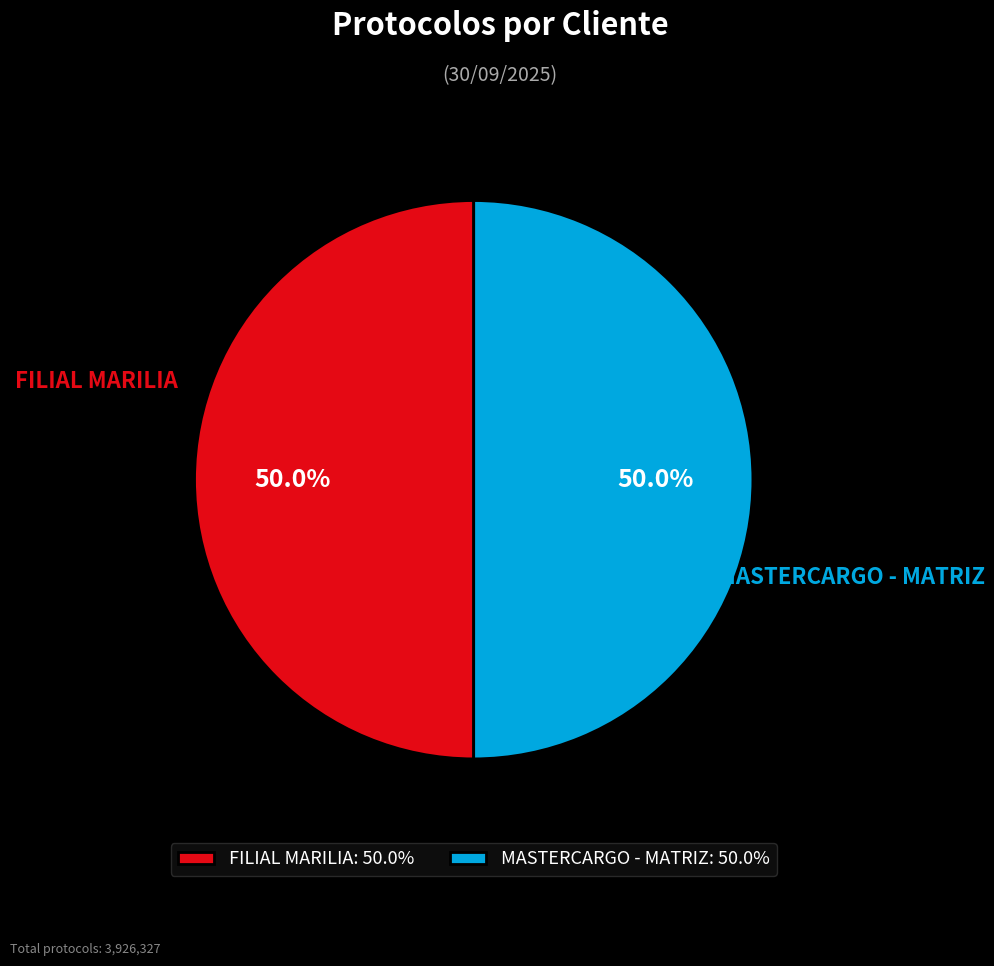

How much of the chart is everything except MASTERCARGO - MATRIZ?

50.0%